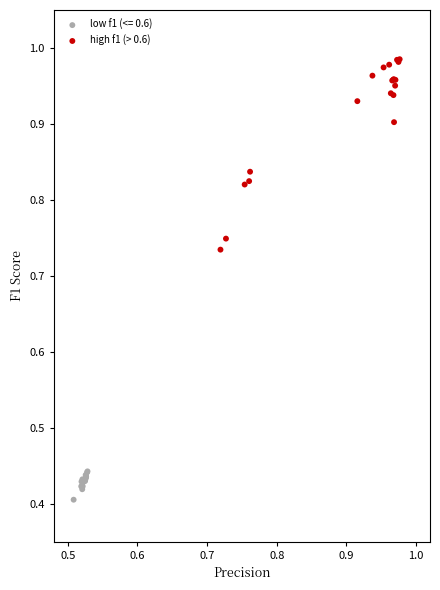

Which series has the largest Y range (max minus min)?

high f1 (> 0.6)